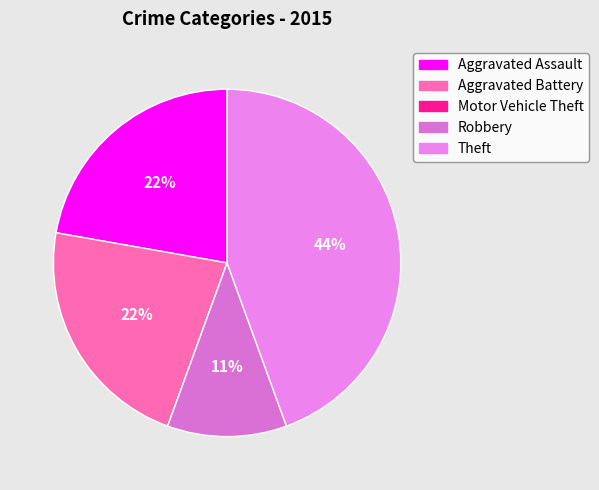

Which category has the smallest portion of the pie?

Motor Vehicle Theft